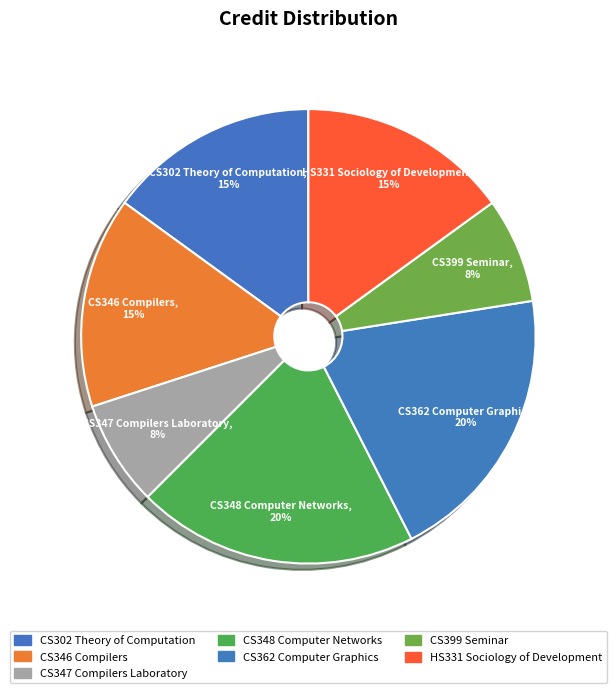

Is CS346 Compilers the majority of the pie?

No